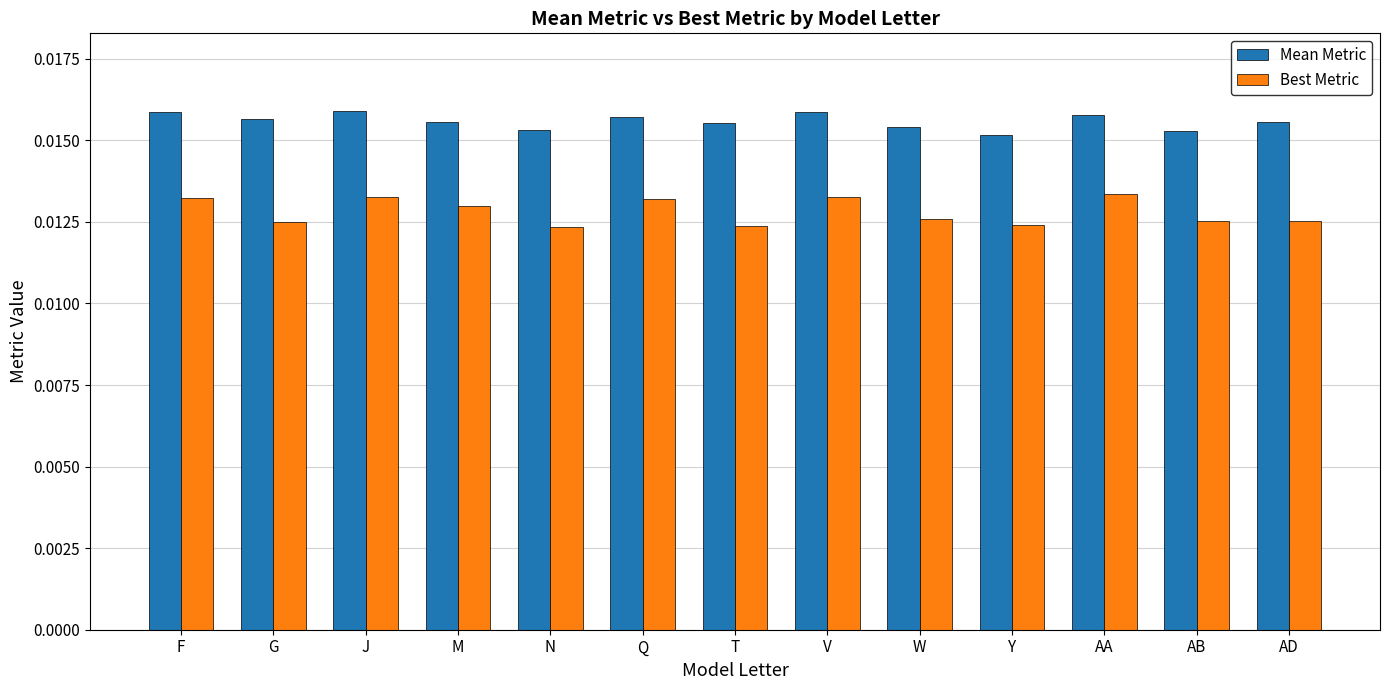

Does the chart contain stacked bars?

No